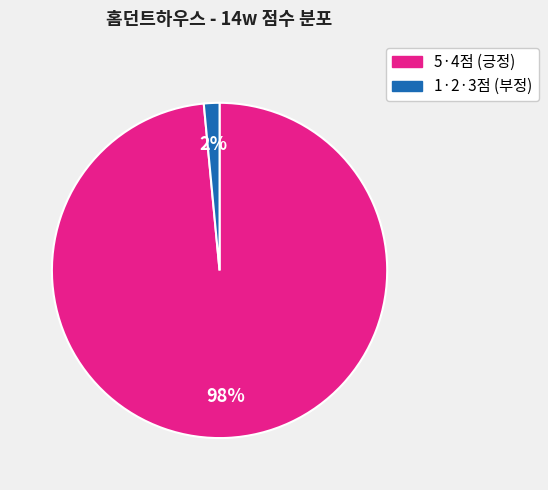

To the nearest percent, what is the average slice percentage?

50%